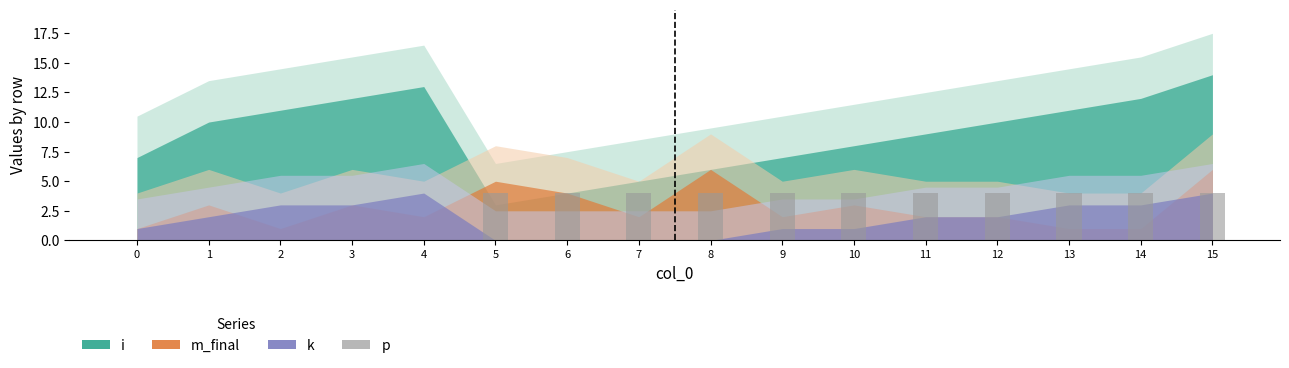

What is the maximum value shown in the chart?

4